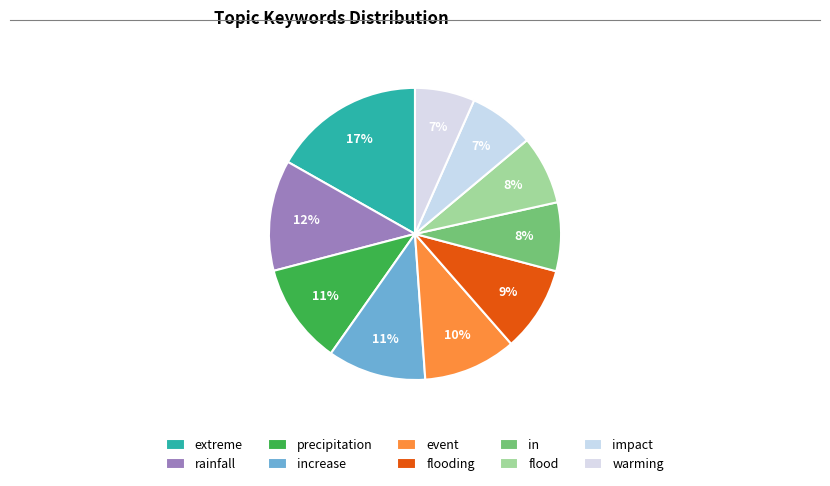

How many segments does this pie chart have?

10